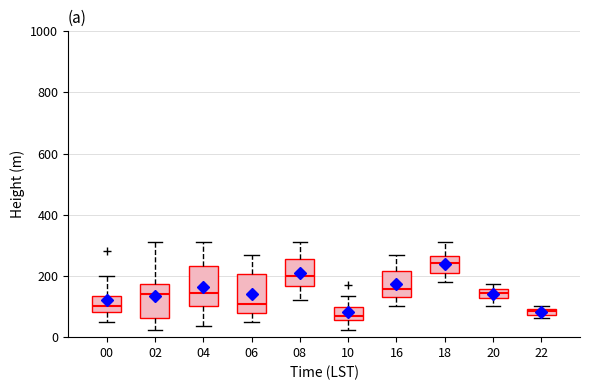

Where does the median line of the box at x = 08 sit on the y-axis? The values are not printed on the chart, so give them approximately, as read against the axis.

200